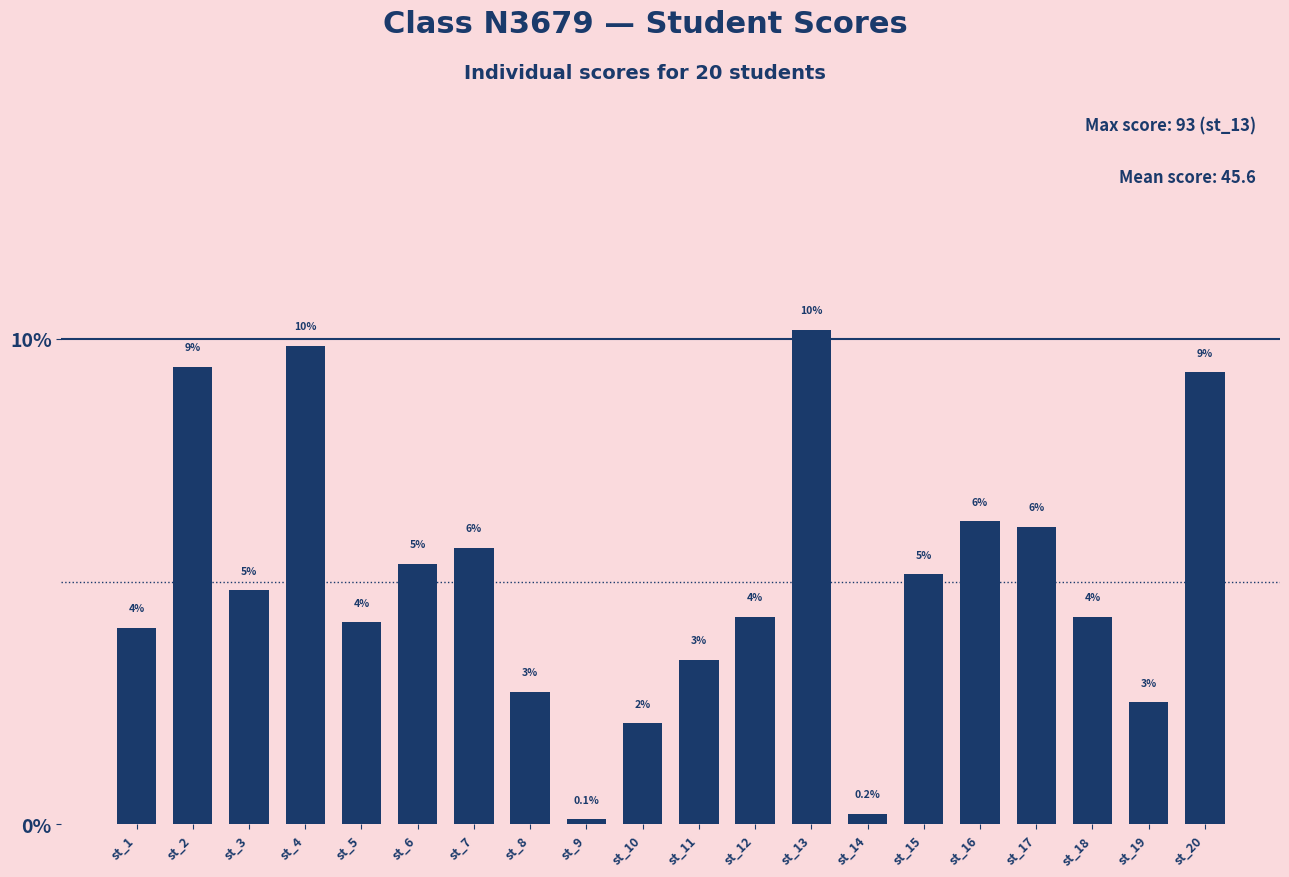

The value at st_12 is 1.0. True or false?

False